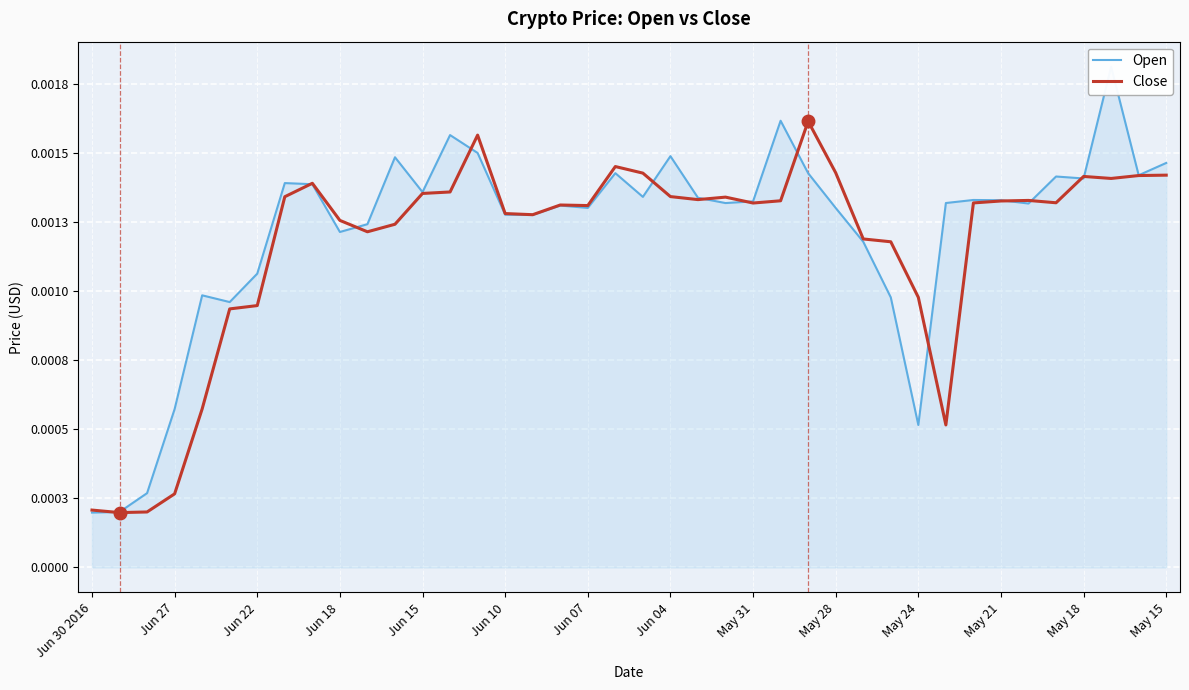

The value of Close at May 31 is 0.0. True or false?

True